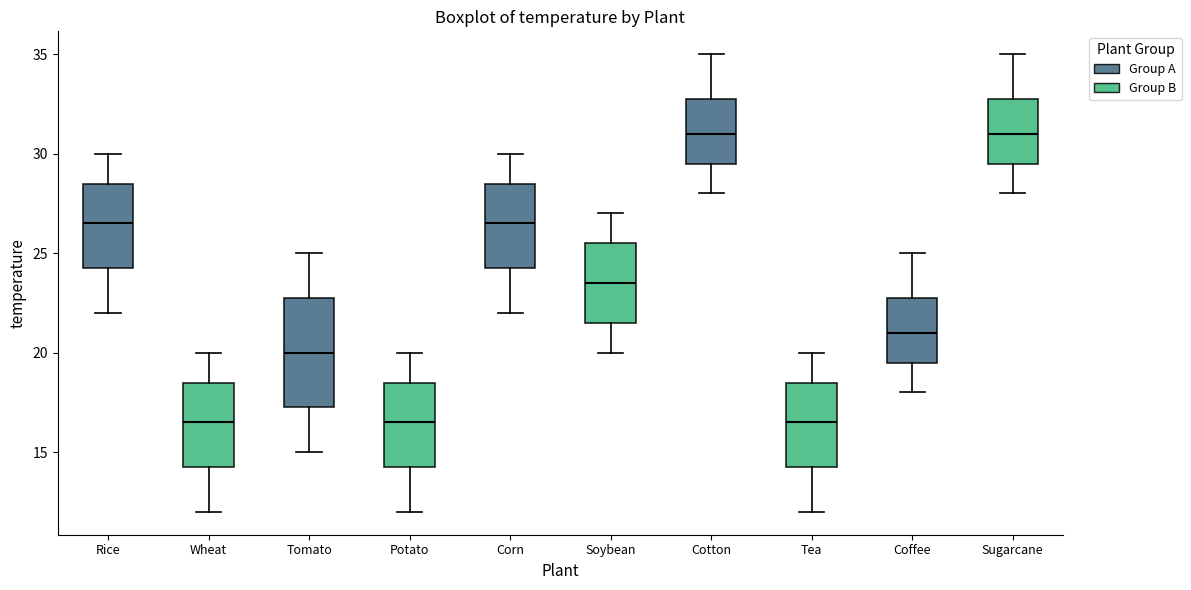

Which box is the tallest, from its lower edge to its upper edge?

Tomato